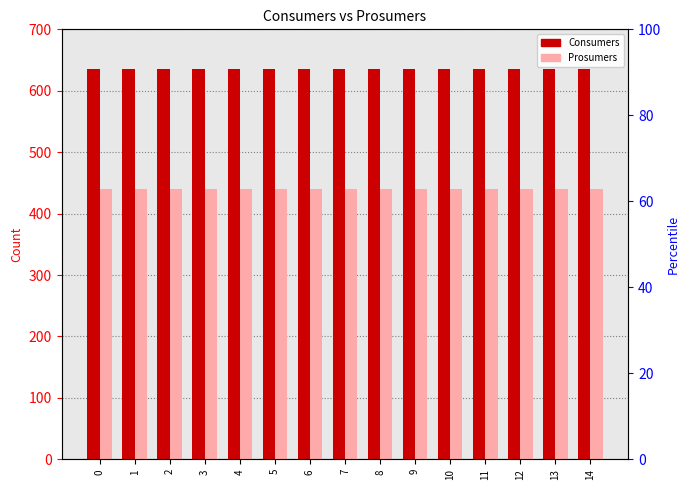

Read the Prosumers value at 8.

440